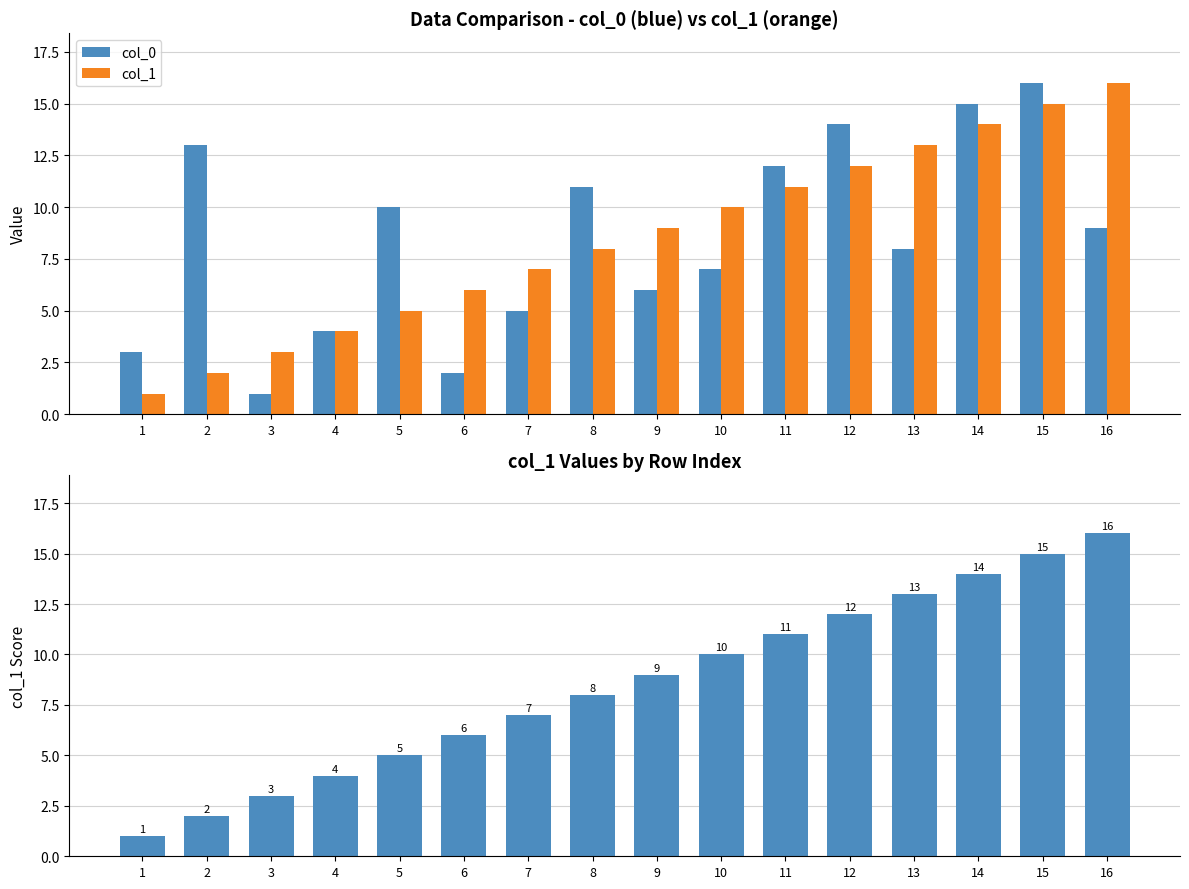

Which series has the largest range (max minus min)?

col_0